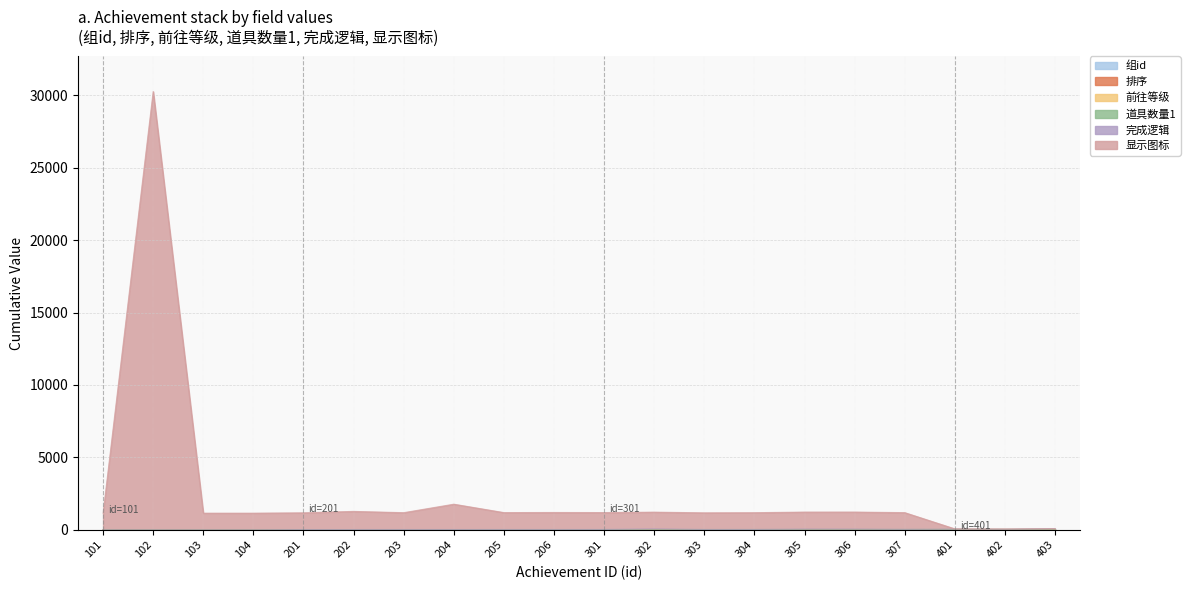

What is the difference between the highest and lowest values at 403?

78